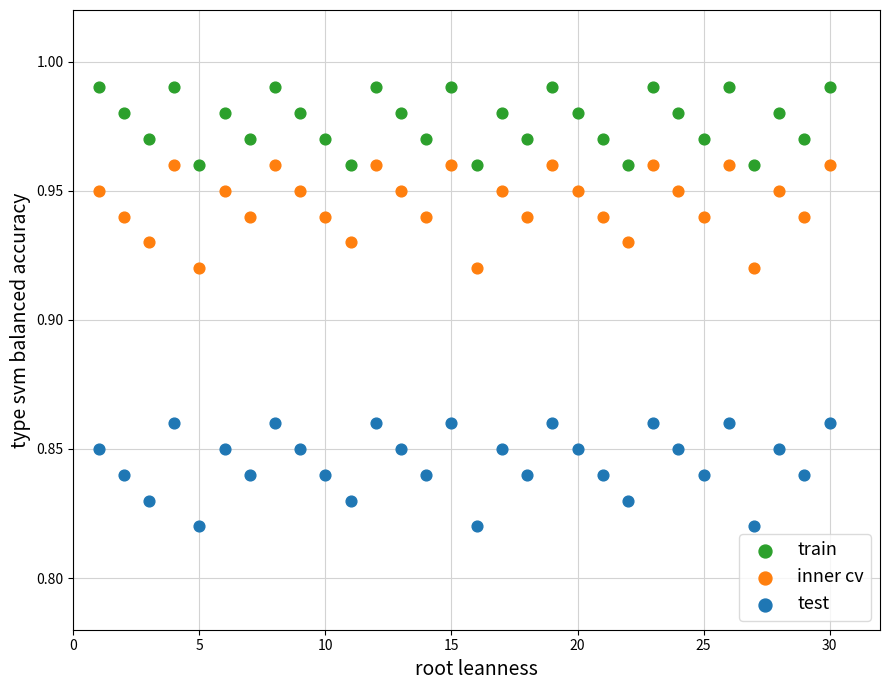

Which series has the largest Y range (max minus min)?

test